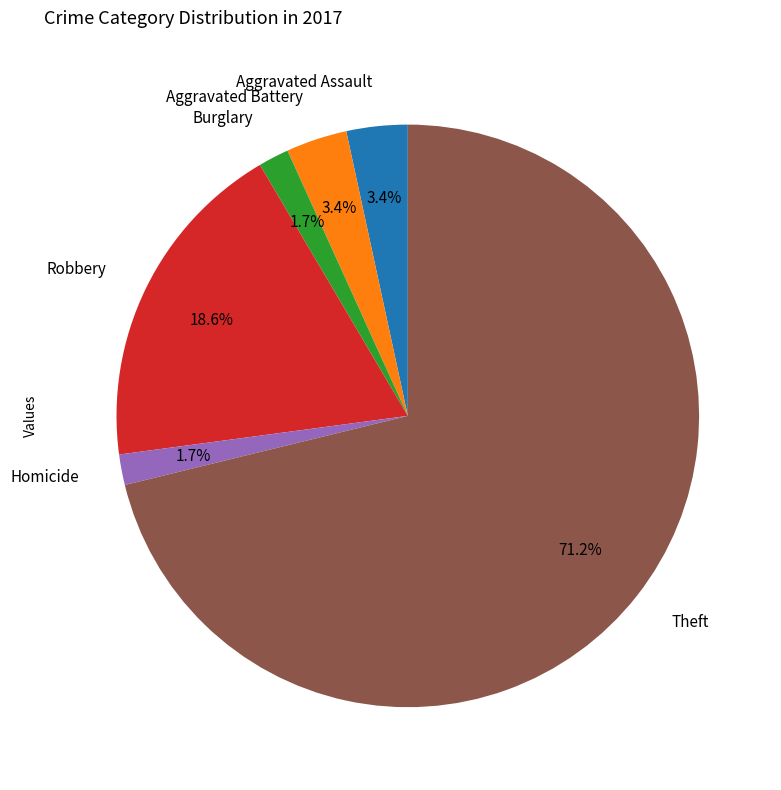

Count the number of slices in the pie.

6